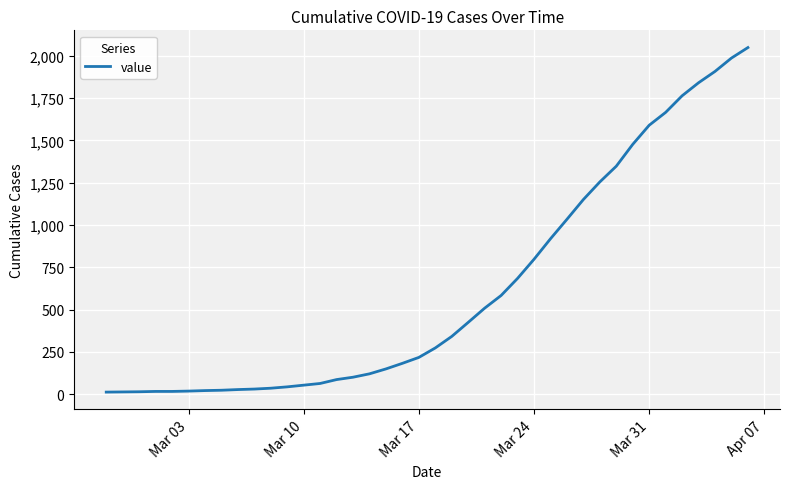

What is the average value?

622